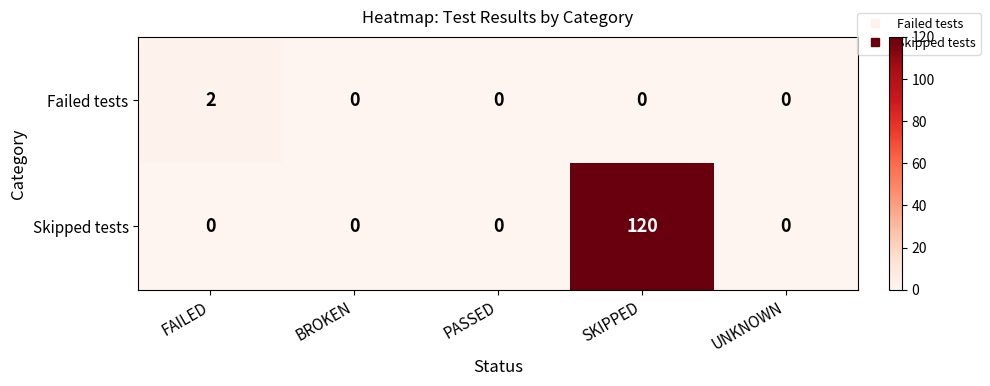

Rank the series by their maximum value, from highest to lowest.

Skipped tests, Failed tests